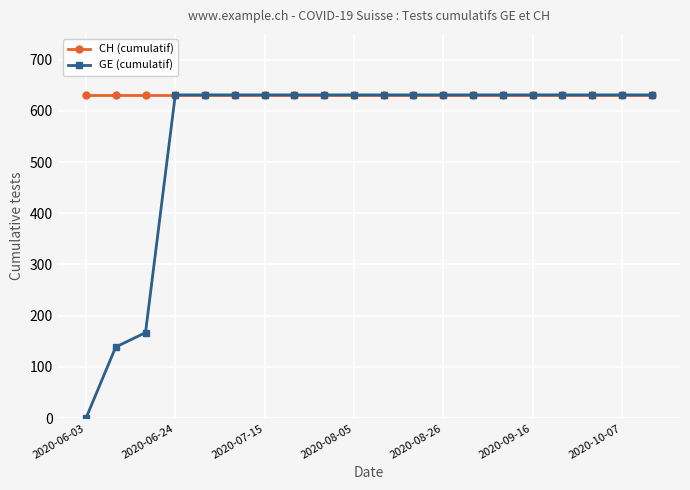

What is the sum of all GE (cumulatif) values?

11033